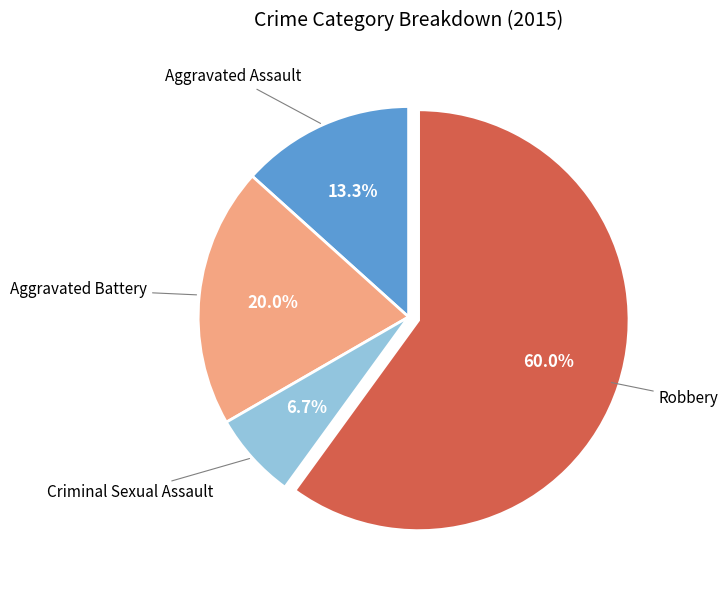

Is there a majority slice in this chart?

Yes